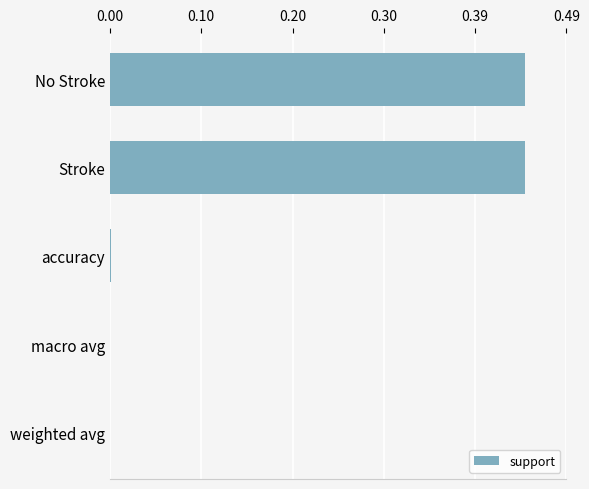

What is the average value?

0.2